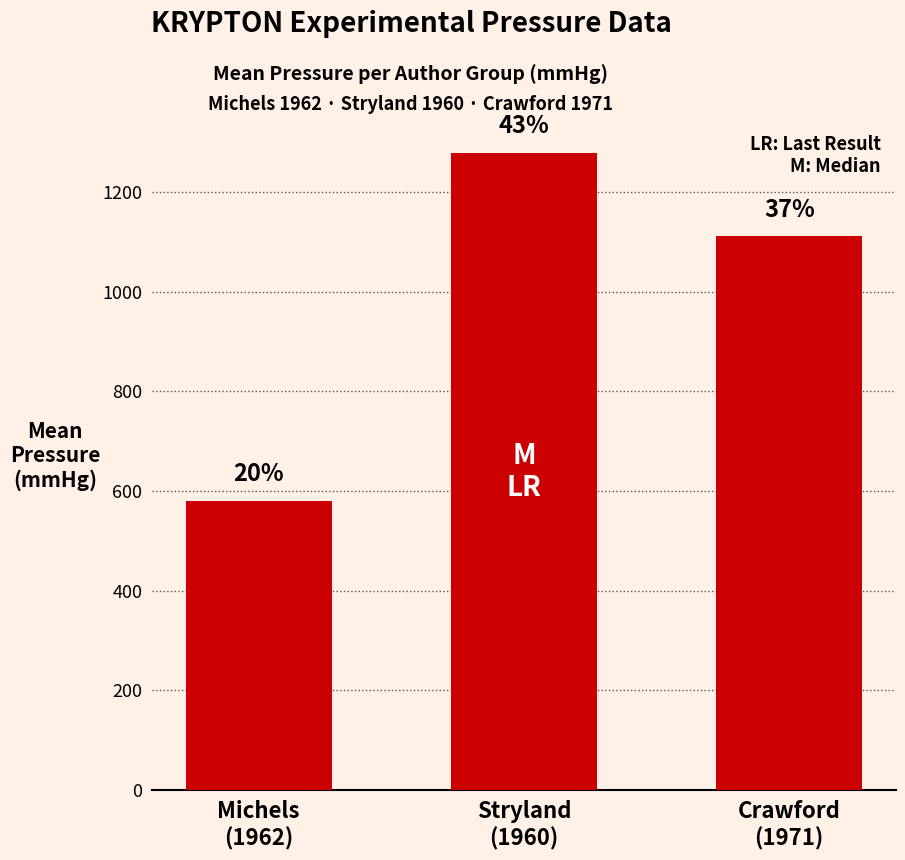

What is the change in value from Michels
(1962) to Stryland
(1960)?

+698.0